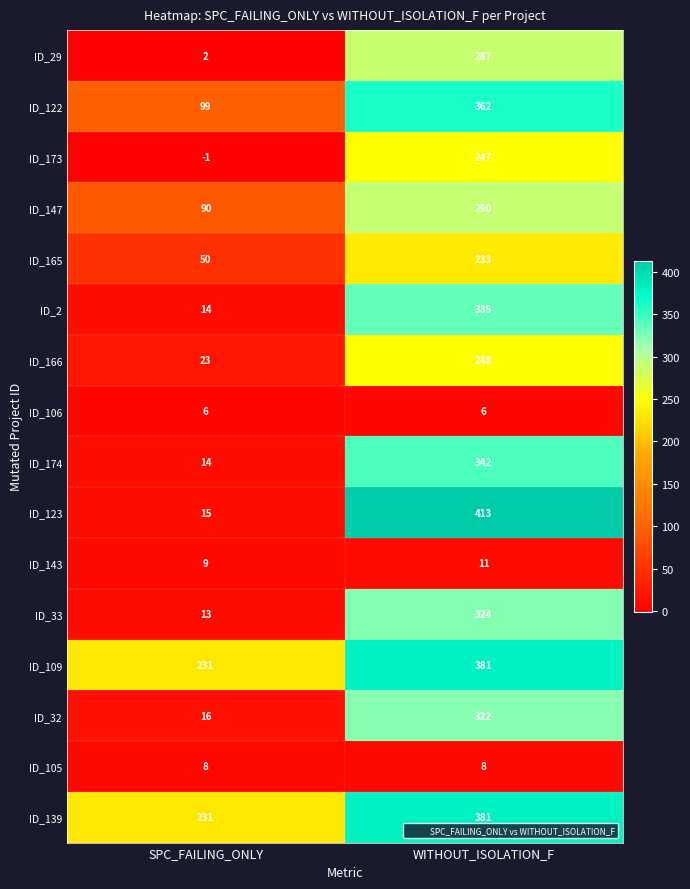

At which label does ID_122 reach its minimum?

SPC_FAILING_ONLY